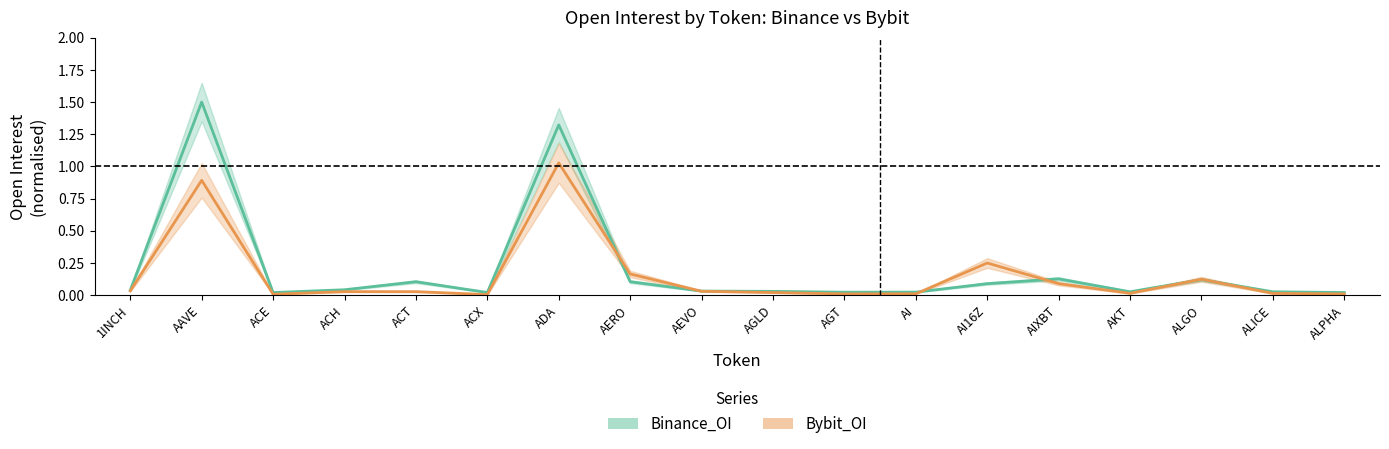

At which category does Bybit_OI reach its first local valley?

ACE